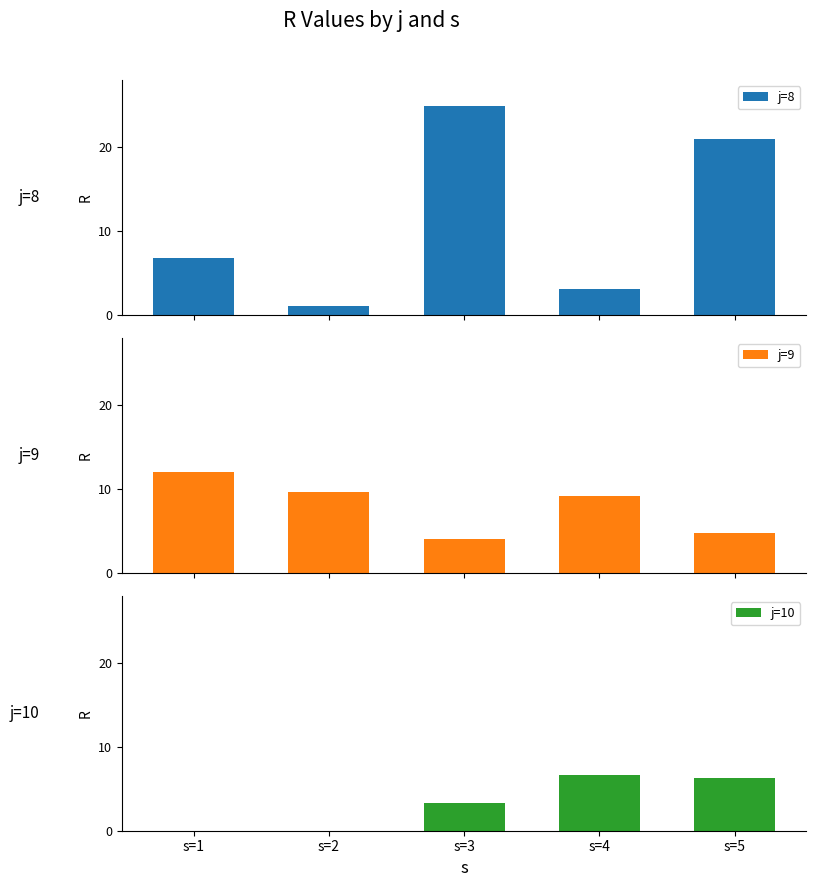

The value of j=8 at s=3 is 24.9. True or false?

True